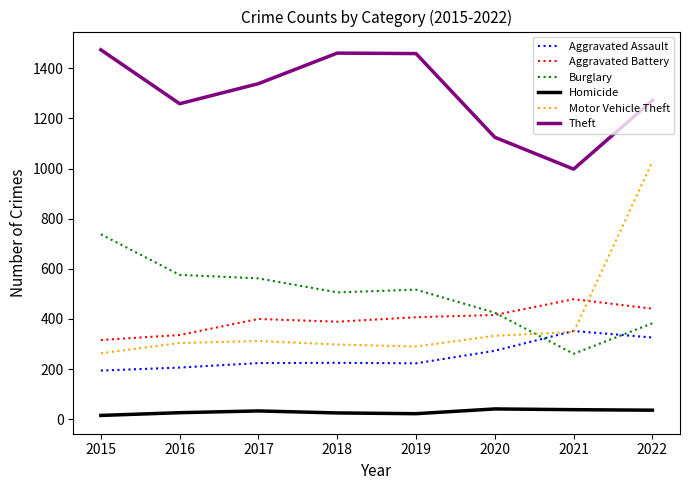

True or false: Motor Vehicle Theft has a value of 100 at 2018.

False